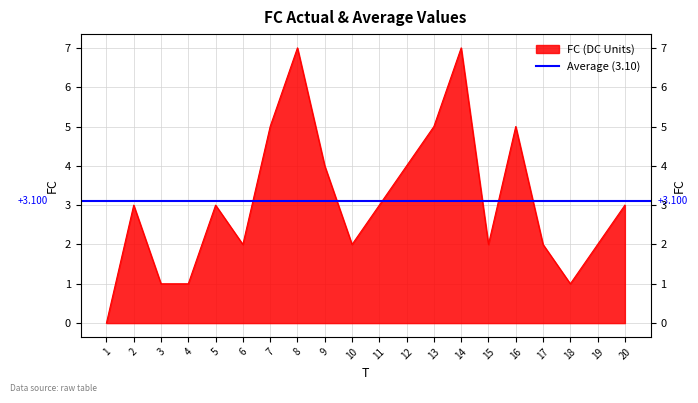

List the labels in order of value, largest first.

8, 14, 7, 13, 16, 9, 12, 2, 5, 11, 20, 6, 10, 15, 17, 19, 3, 4, 18, 1